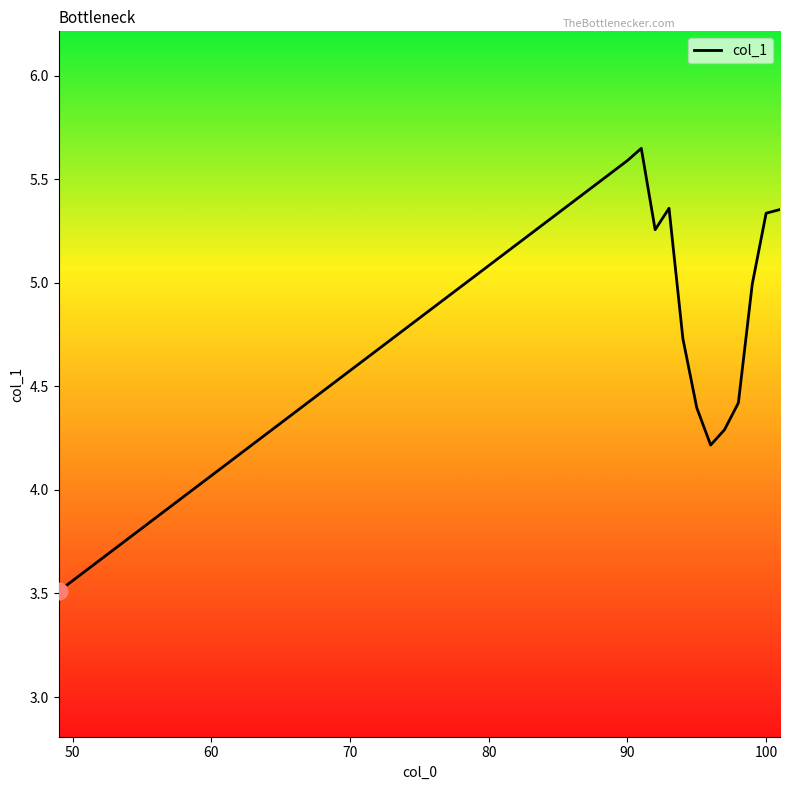

What is the smallest value displayed?

3.5